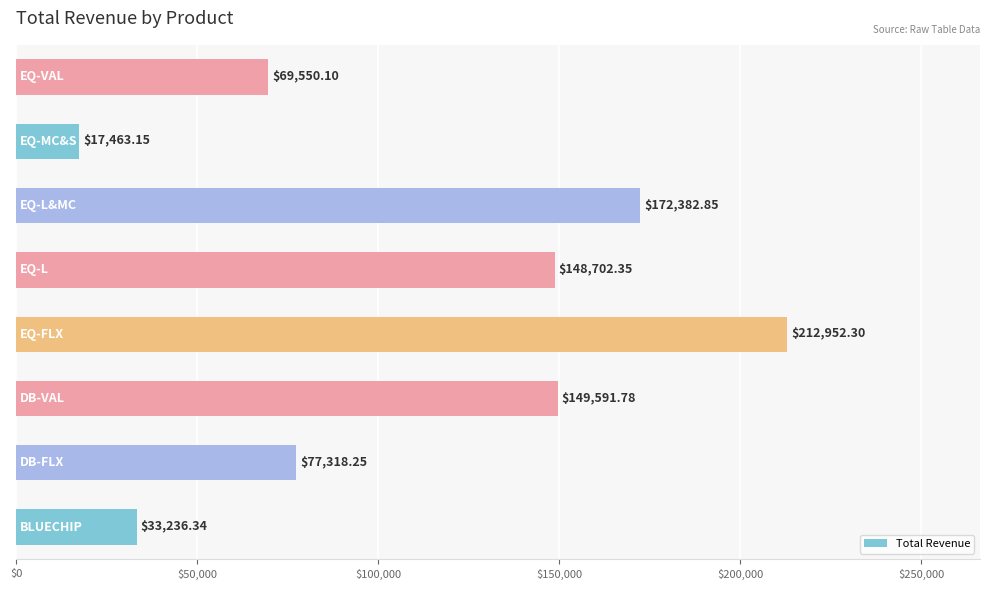

Are the bars horizontal?

Yes